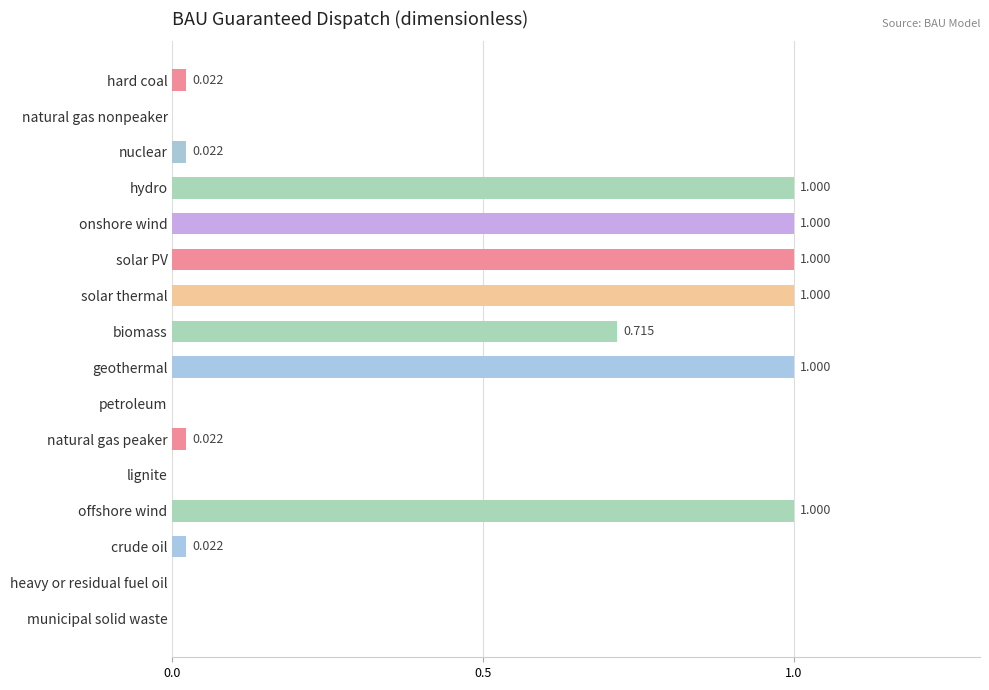

How many categories are shown in the chart?

16